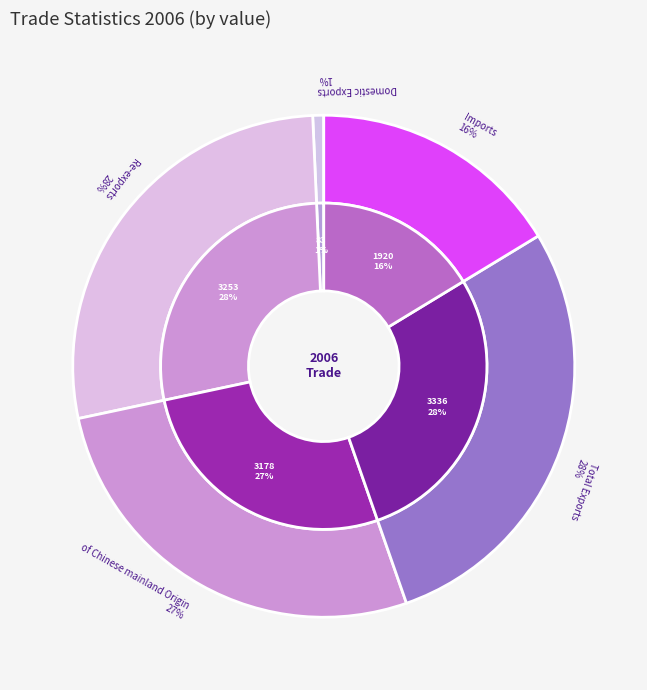

Which category has the biggest portion of the pie?

Total Exports